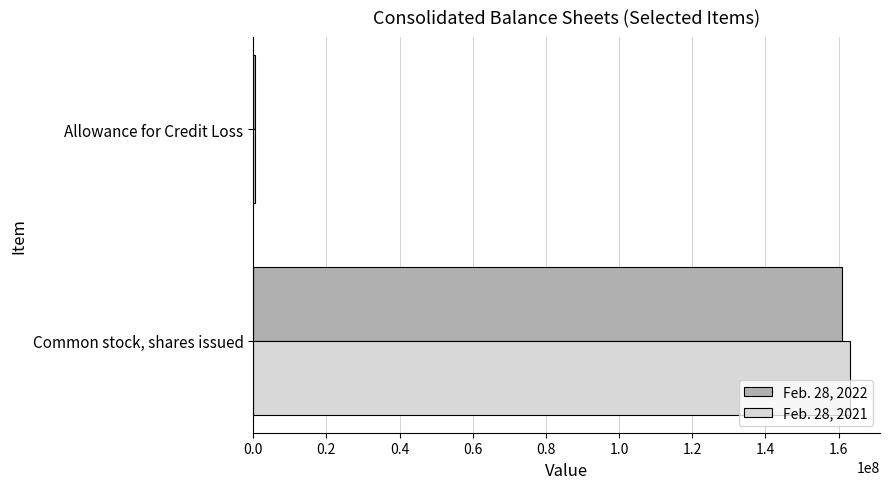

Which category has the highest value in the Feb. 28, 2021 series?

Common stock, shares issued